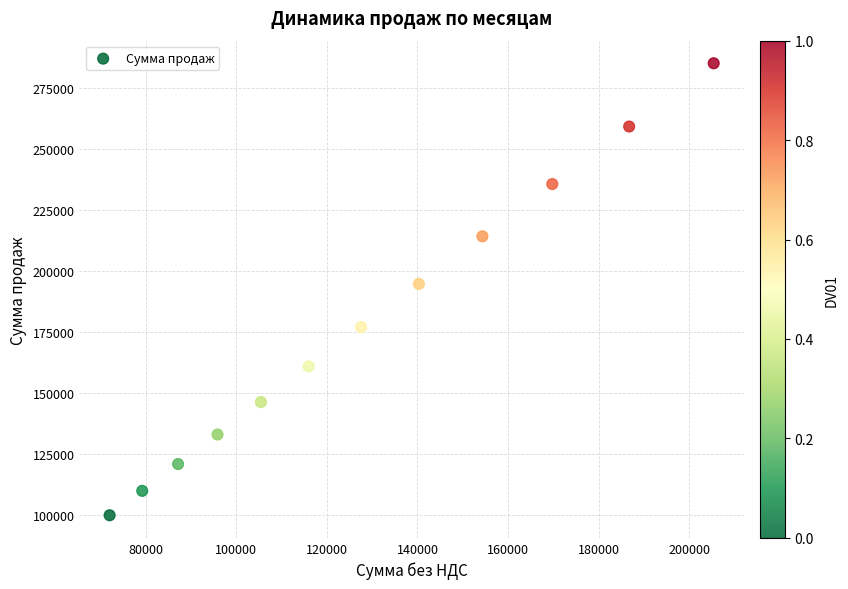

What Y value in the scatter plot is closest to 192655?

194871.7